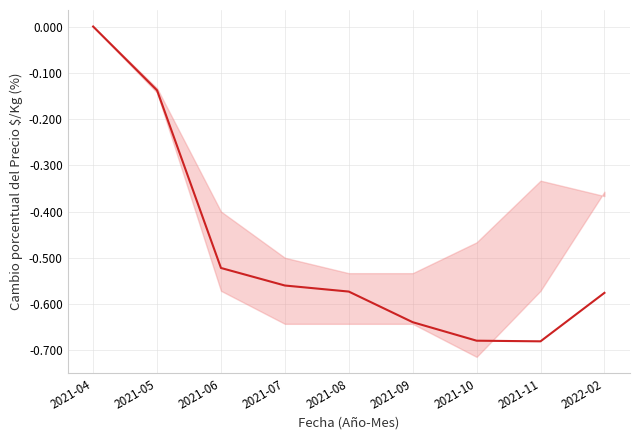

Reading right to left, transcribe all the data shown in this chart.

-0.6	-0.7	-0.7	-0.6	-0.6	-0.6	-0.5	-0.1	0.0